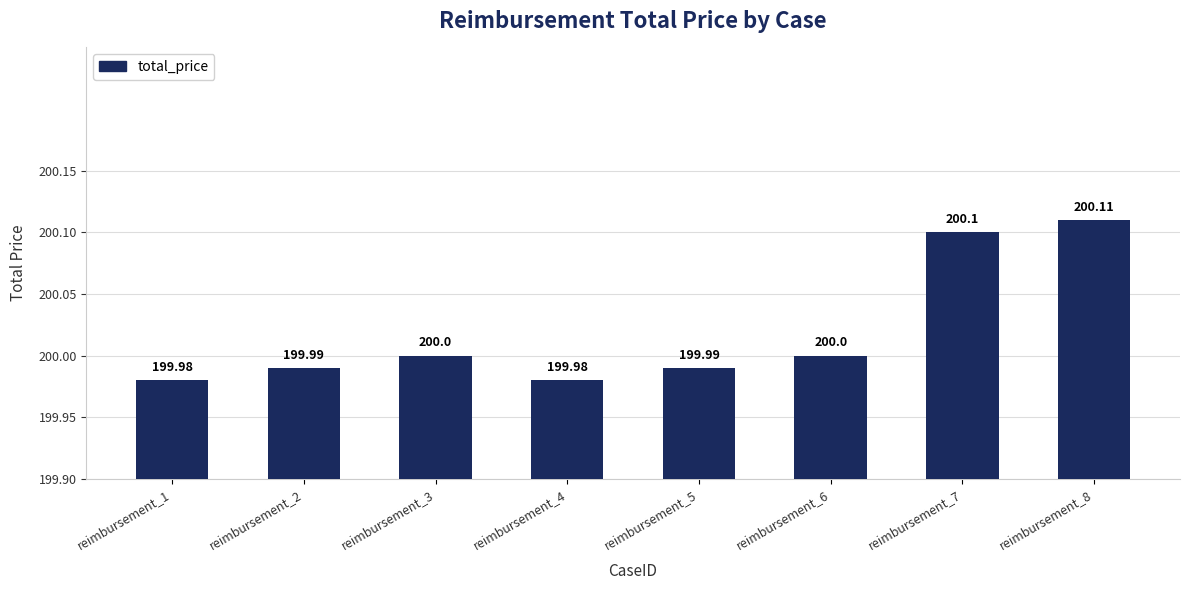

What is the change in value from reimbursement_4 to reimbursement_8?

+0.1